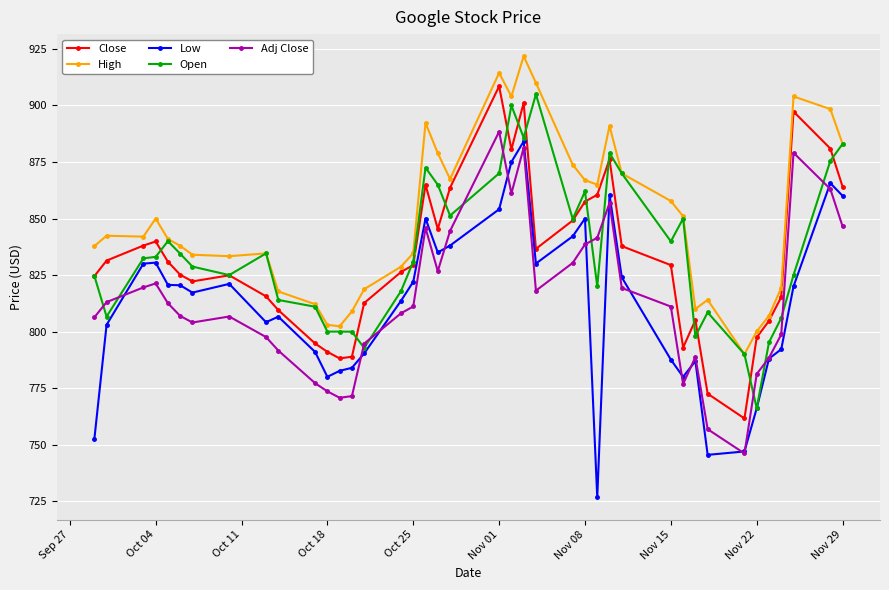

What is the value of the Close point at the 18th from the left?

865.0